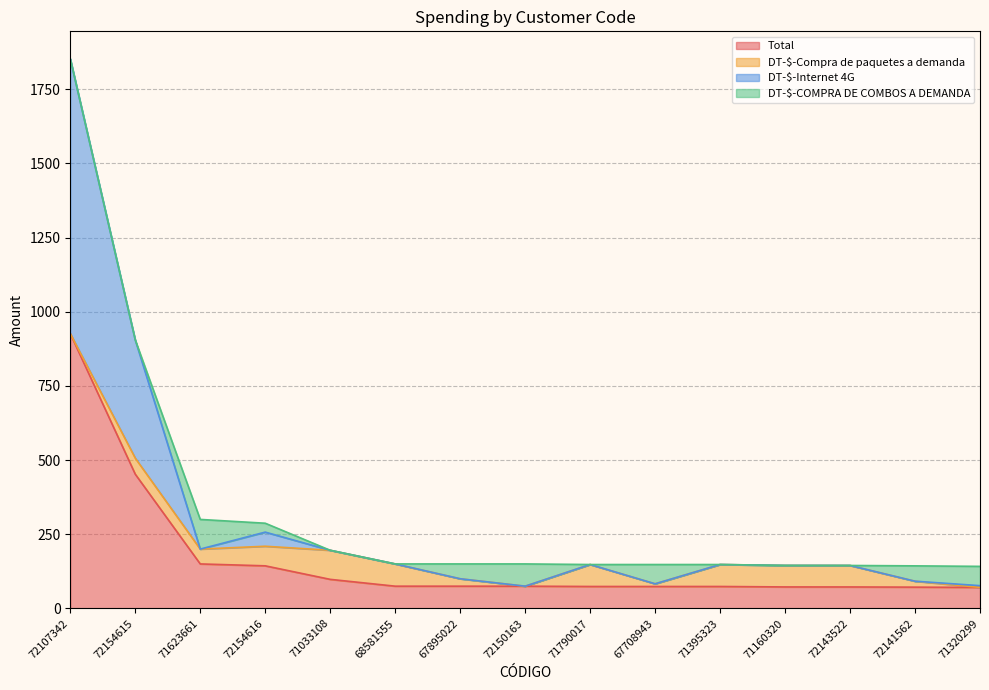

The Total series shows 72.4 at 72143522. True or false?

True